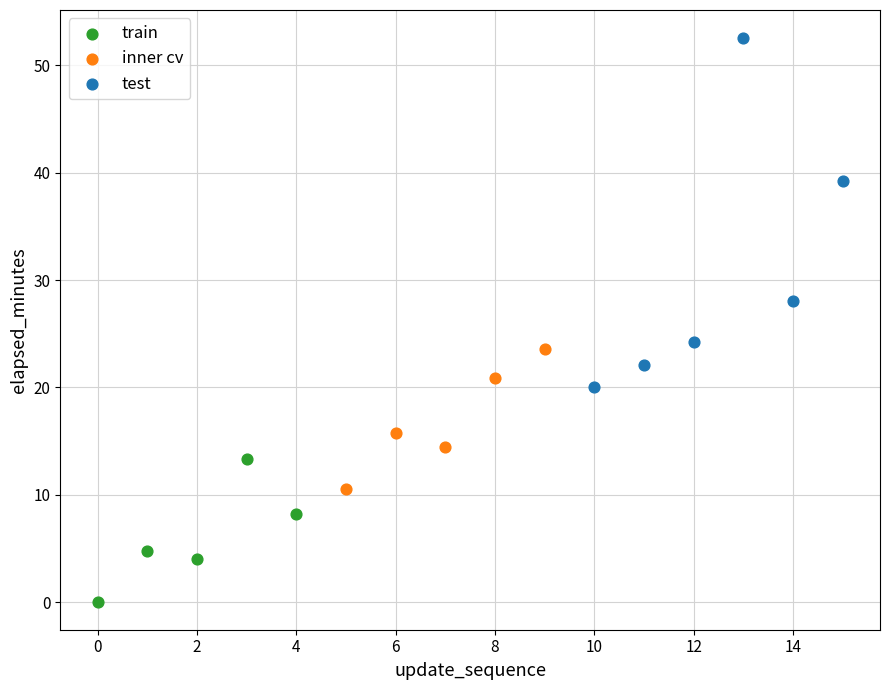

Which series reaches the maximum Y coordinate?

test